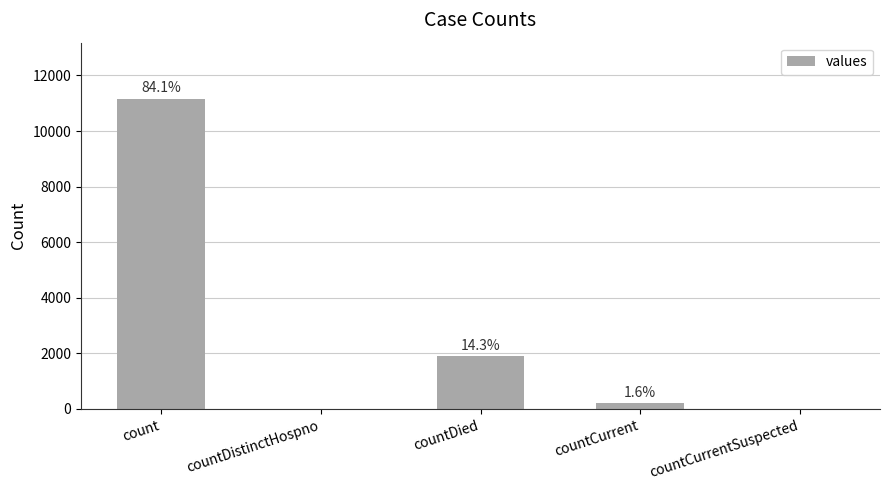

What is the difference between the second highest and minimum values?

1905